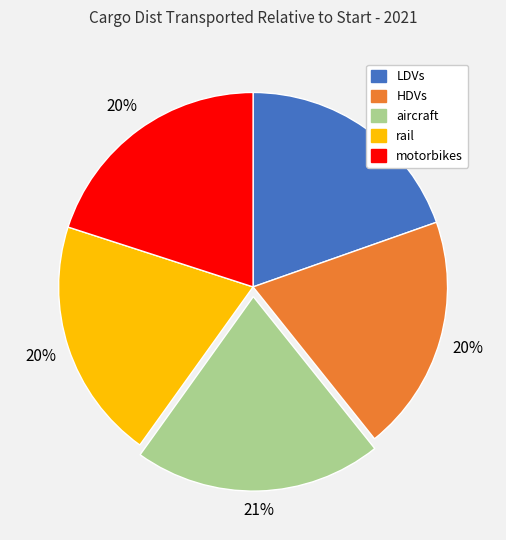

Which slice is the largest?

aircraft